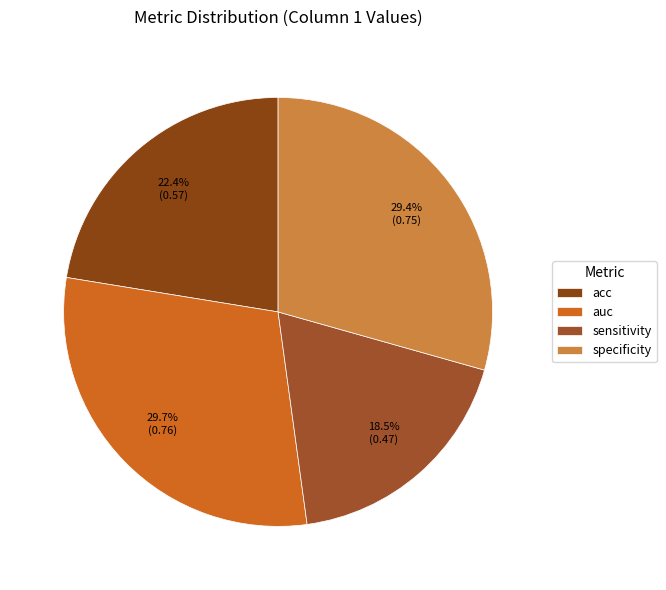

Count the number of slices in the pie.

4